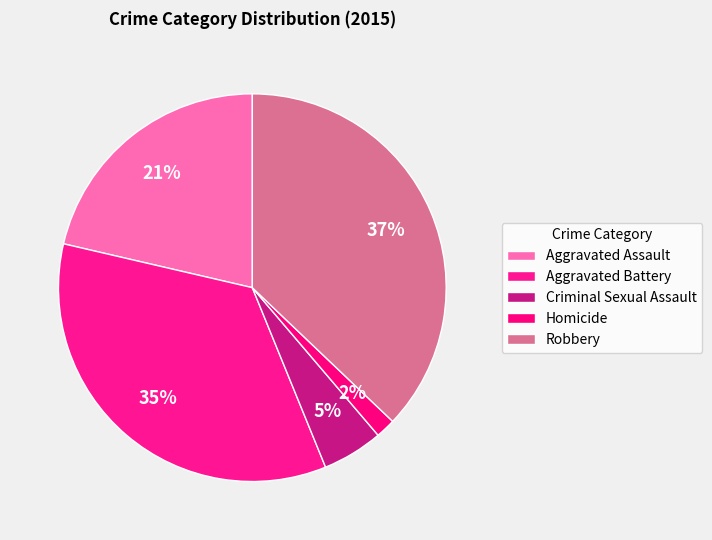

How many slices are in this pie chart?

5